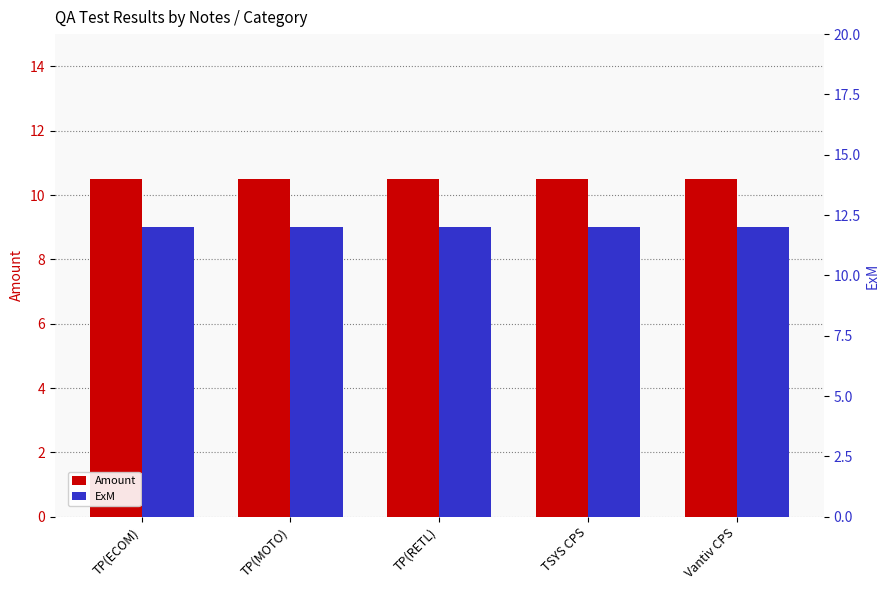

At which category is the sum across all series the highest?

TP(ECOM)